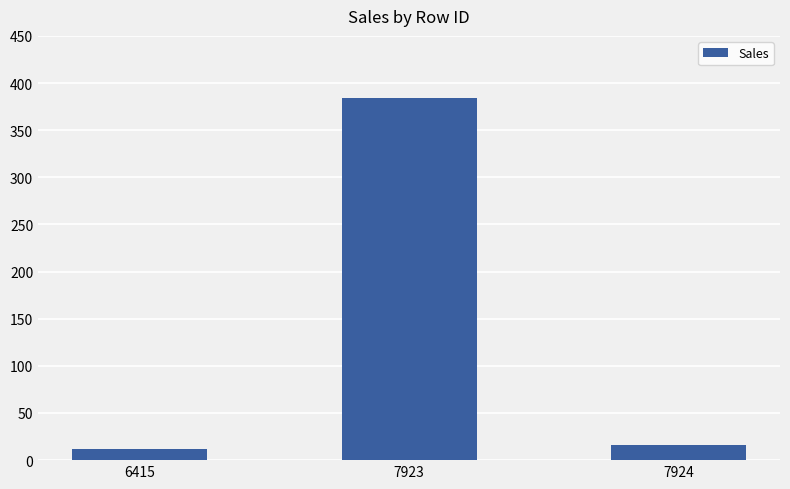

Rank the categories by value from highest to lowest.

7923, 7924, 6415